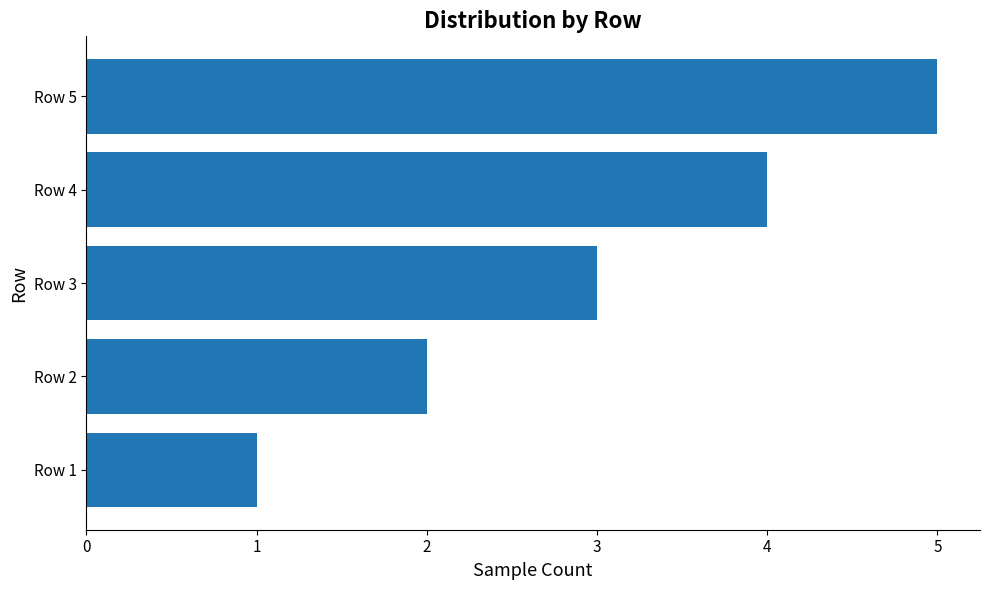

How many bars are there in total?

5